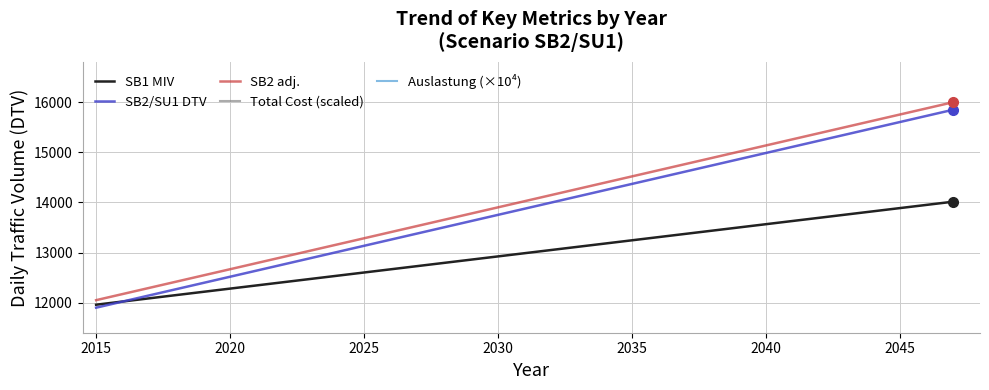

What is the maximum value shown in the chart?

25800.0